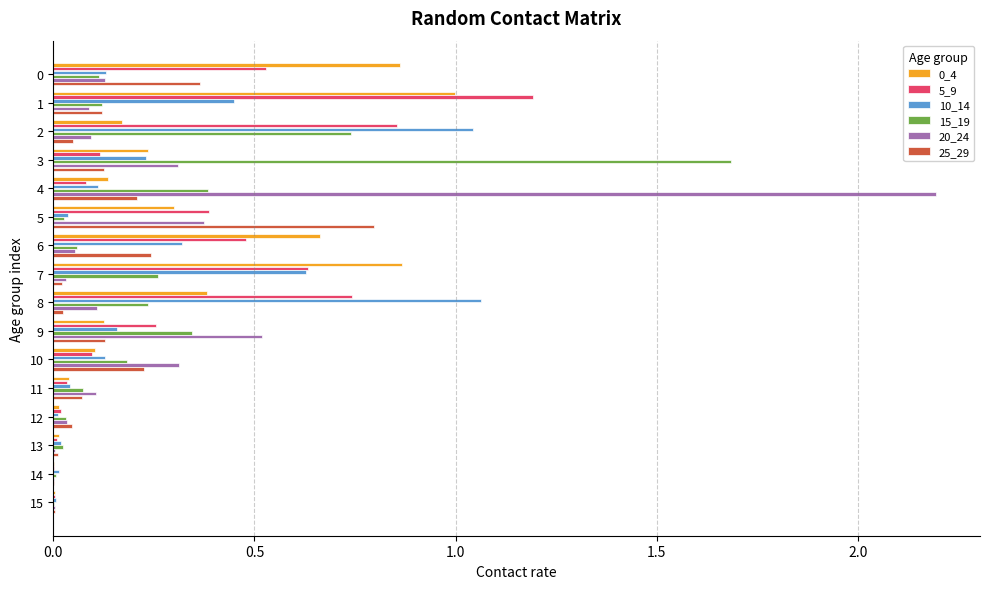

Is the value of 0_4 at 5 greater than the value of 10_14 at 5?

Yes